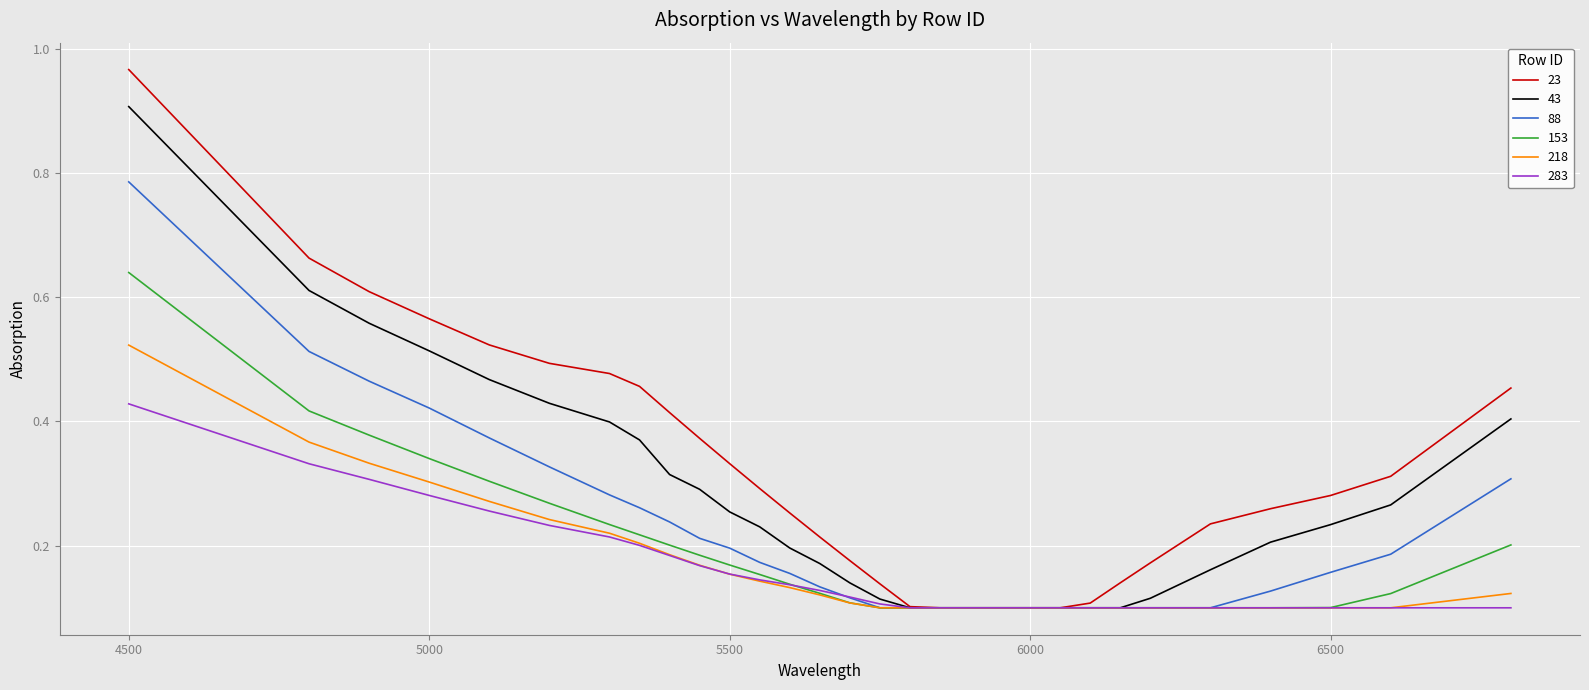

How many lines are shown in the chart?

6